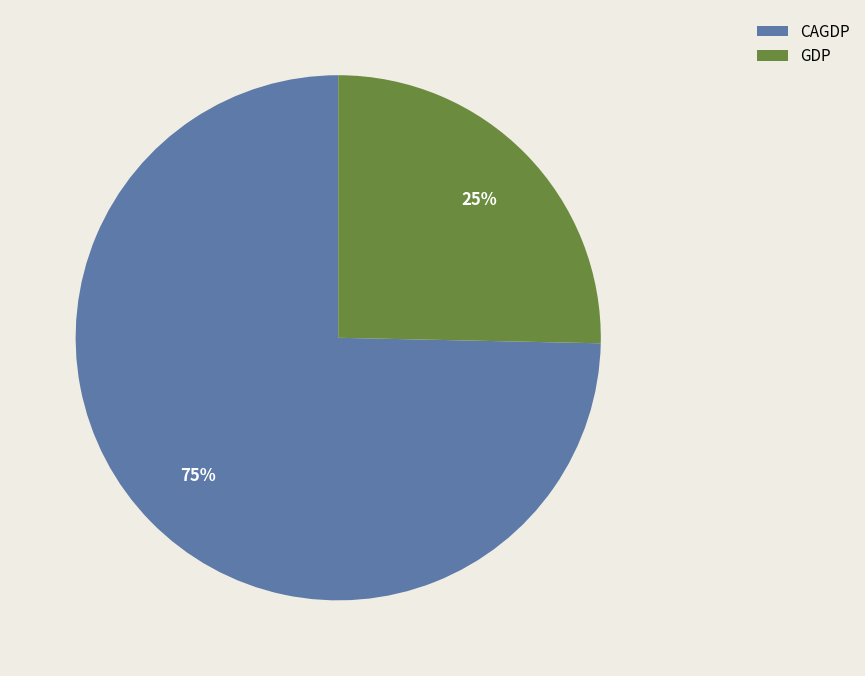

To the nearest percent, what is the average slice percentage?

50%